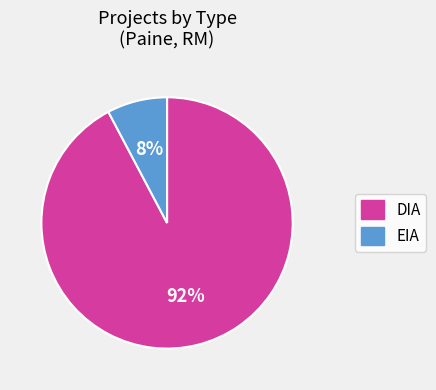

Which slice is the largest?

DIA